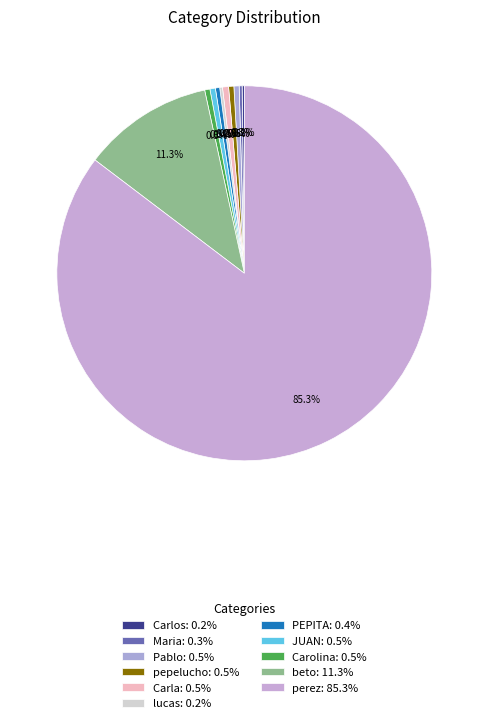

What percentage do PEPITA and JUAN together represent?

0.8%